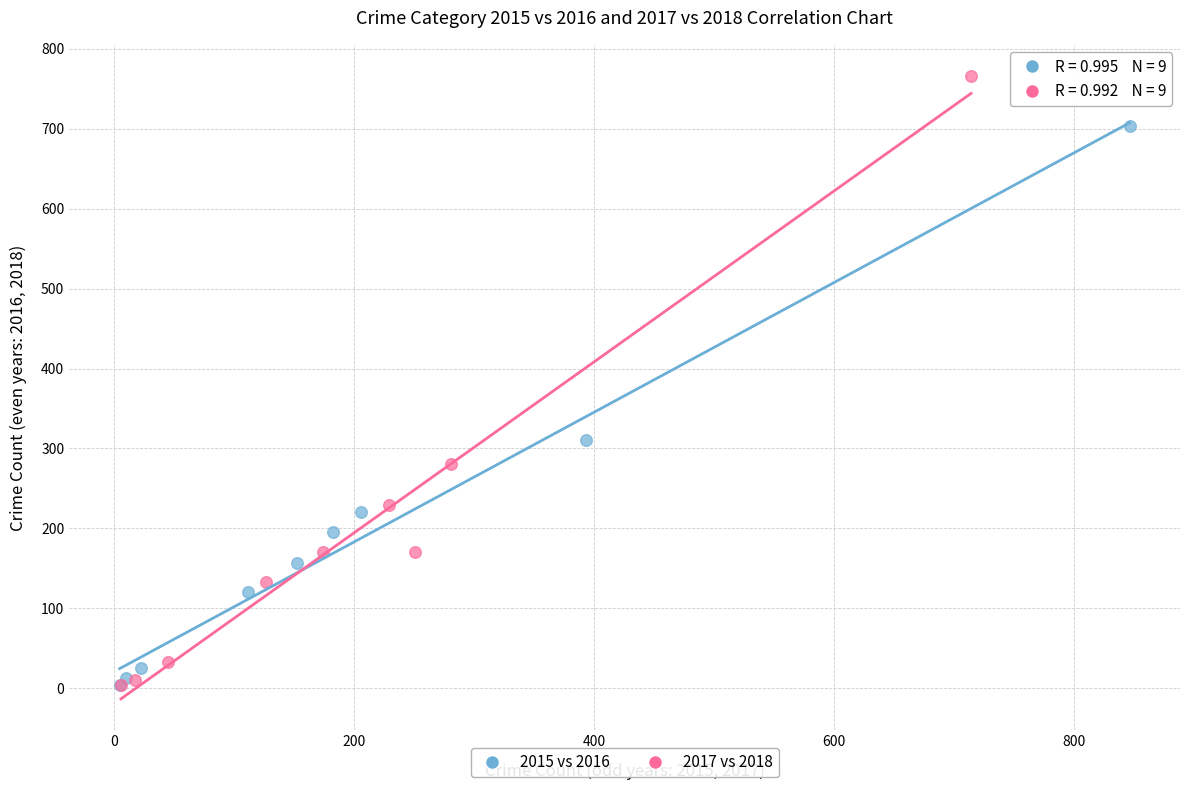

Which series has the widest spread of Y values?

2017 vs 2018